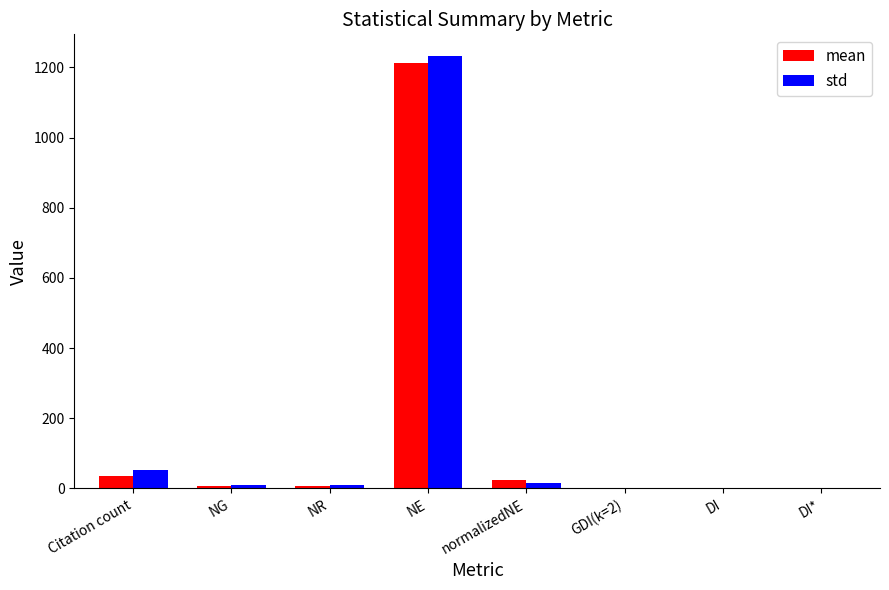

Which series changed the most between NE and GDI(k=2)?

std